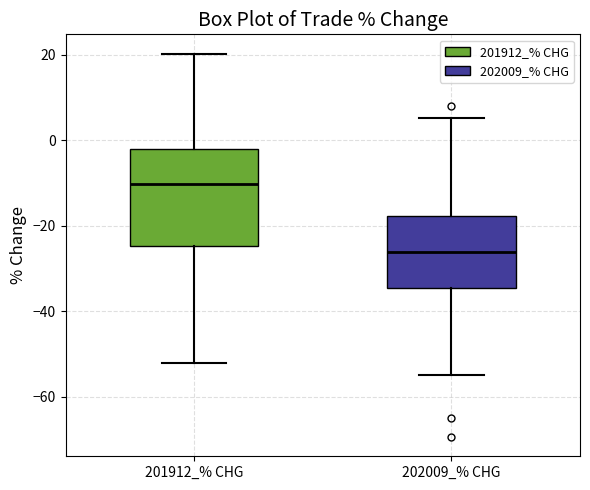

Where does the upper whisker of the box for 202009_% CHG end on the y-axis? The values are not printed on the chart, so give them approximately, as read against the axis.

6